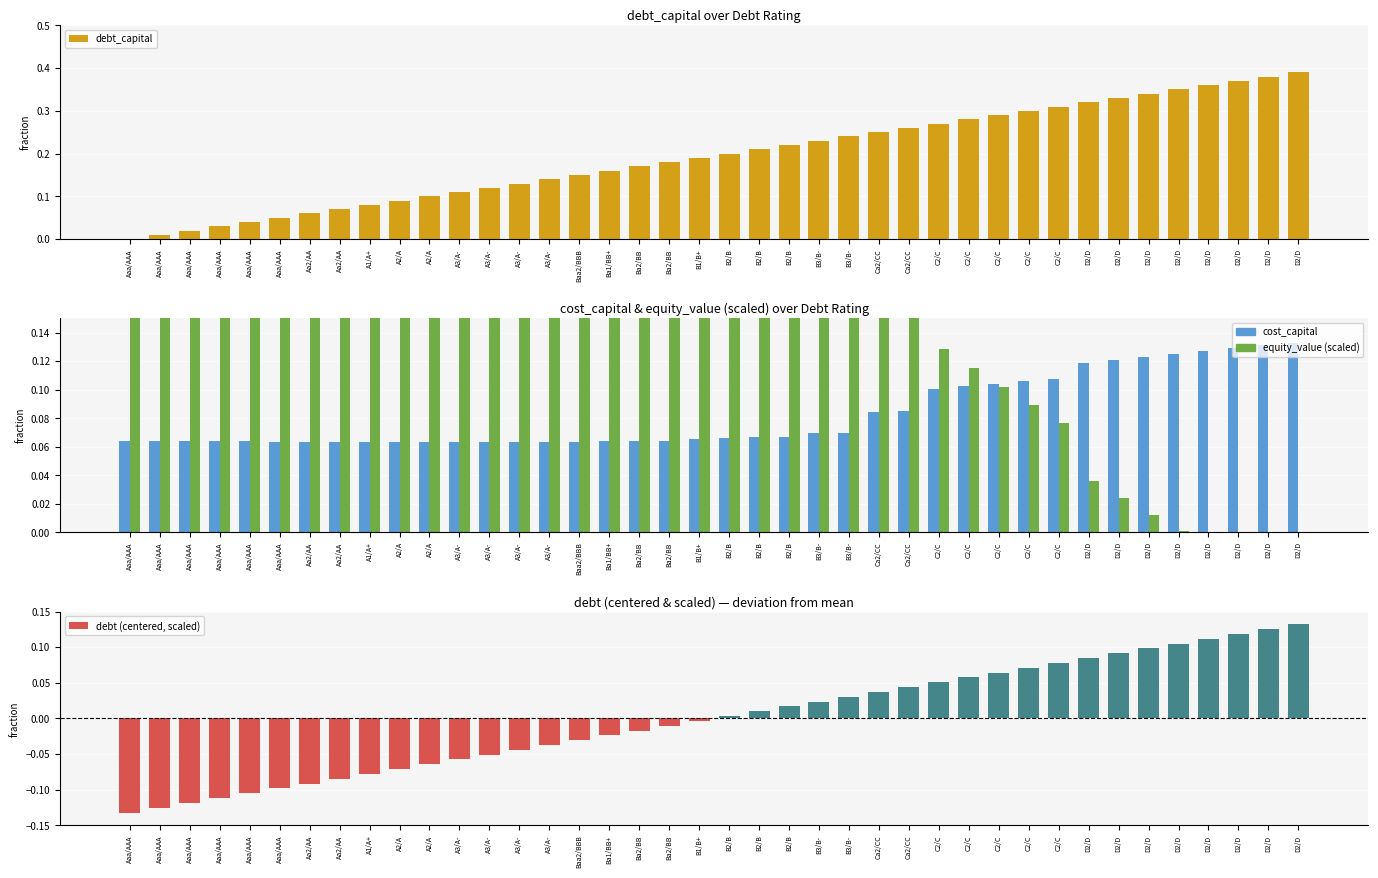

How many groups of bars are there?

40